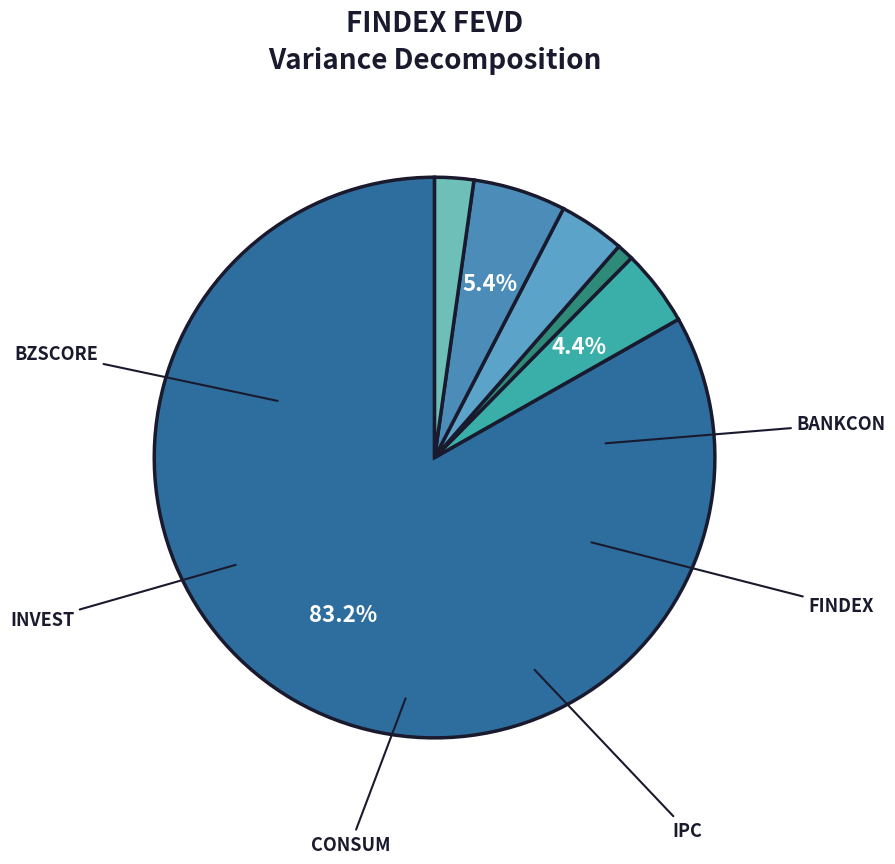

How many segments does this pie chart have?

6